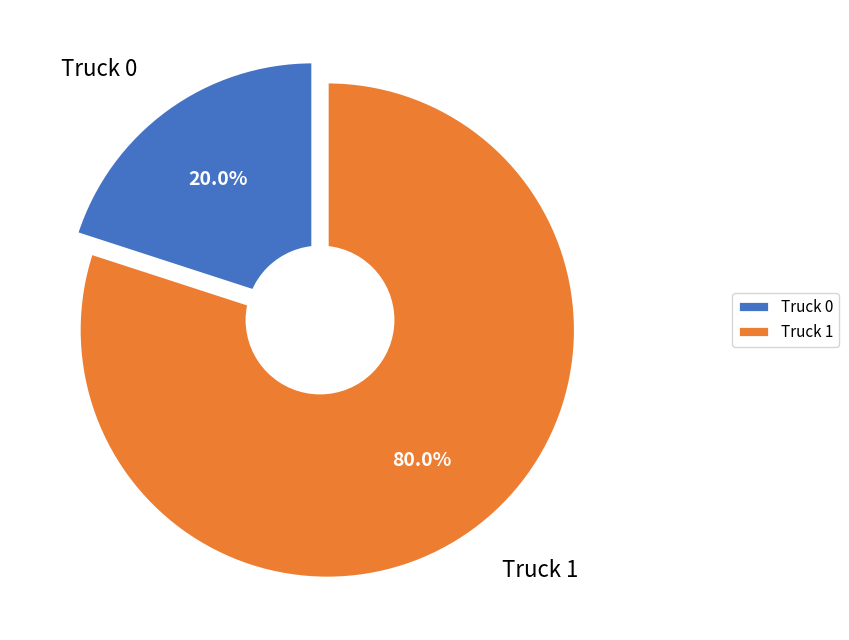

Is the sum of Truck 1 and Truck 0 greater than half?

Yes